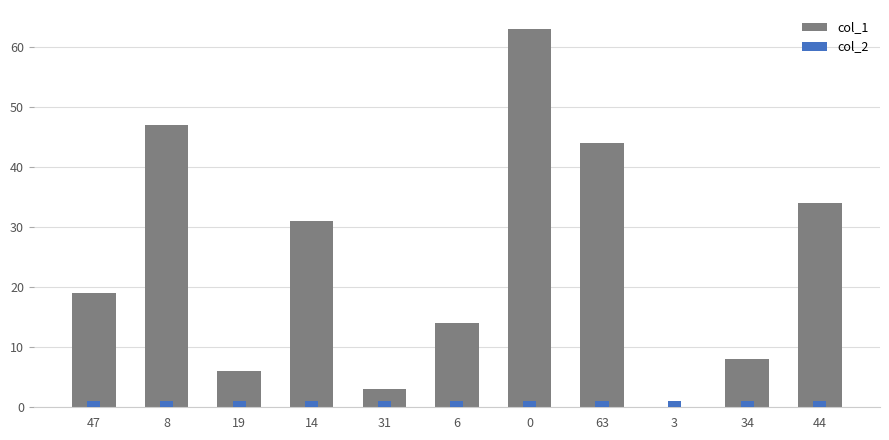

List the series in order of their overall mean, lowest first.

col_2, col_1